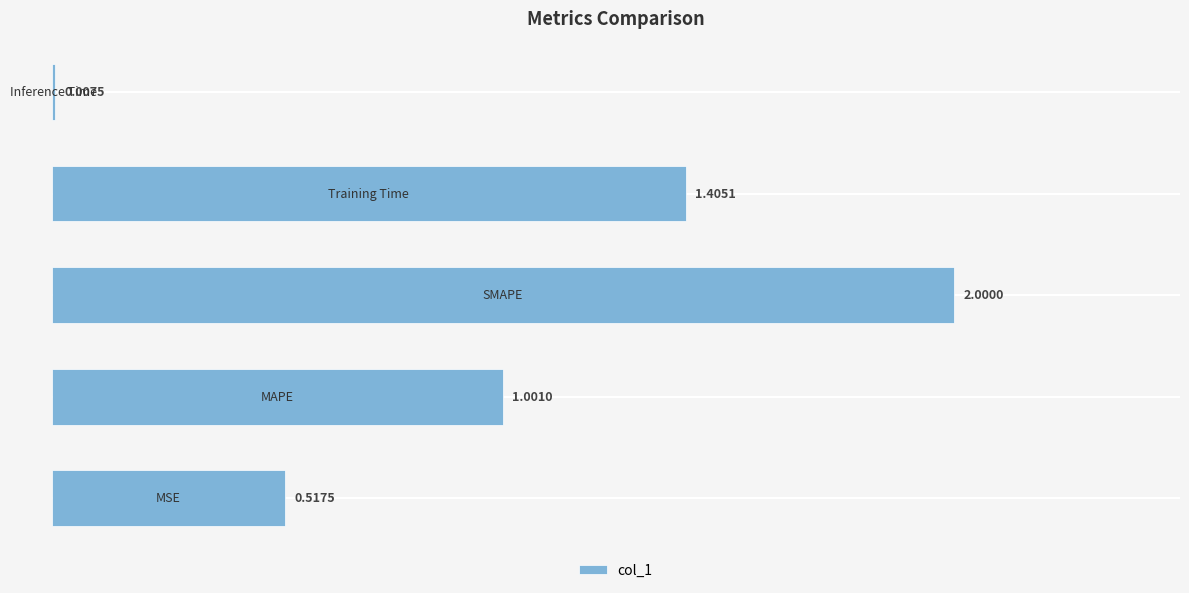

Count the number of data series in this chart.

1